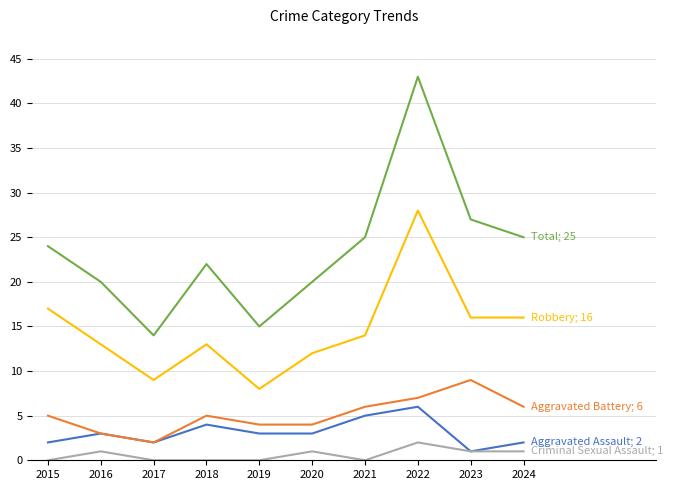

Does the chart have visible grid lines?

Yes